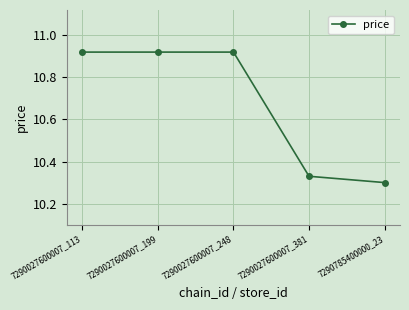

Which category has the lowest value across all series?

7290785400000_23